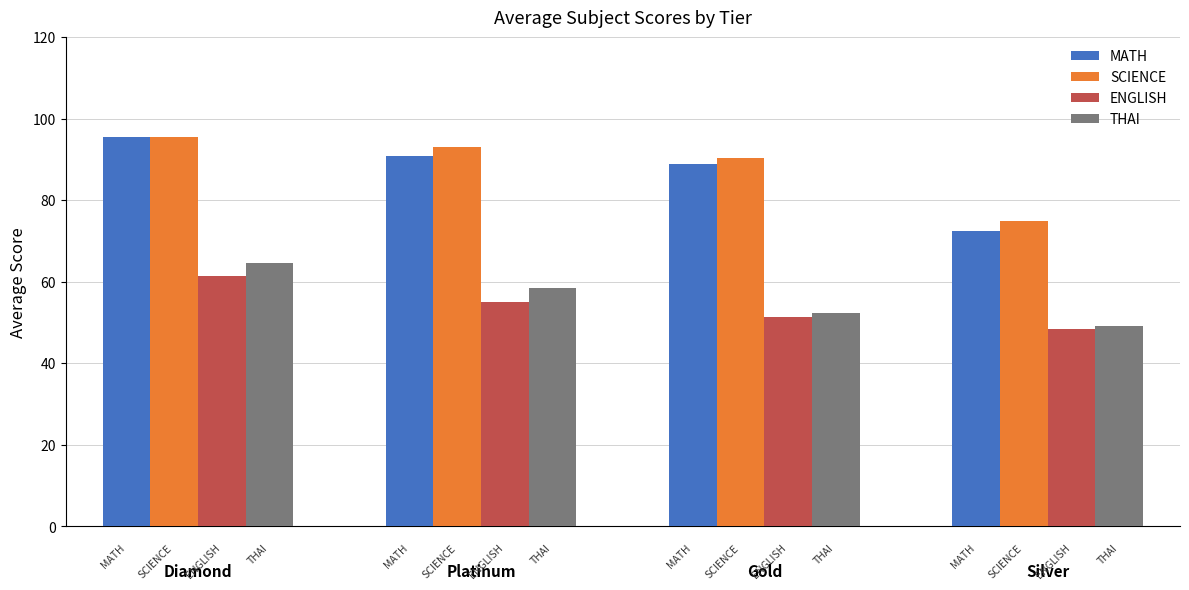

What is the difference between the maximum and second lowest values in the SCIENCE series?

5.2